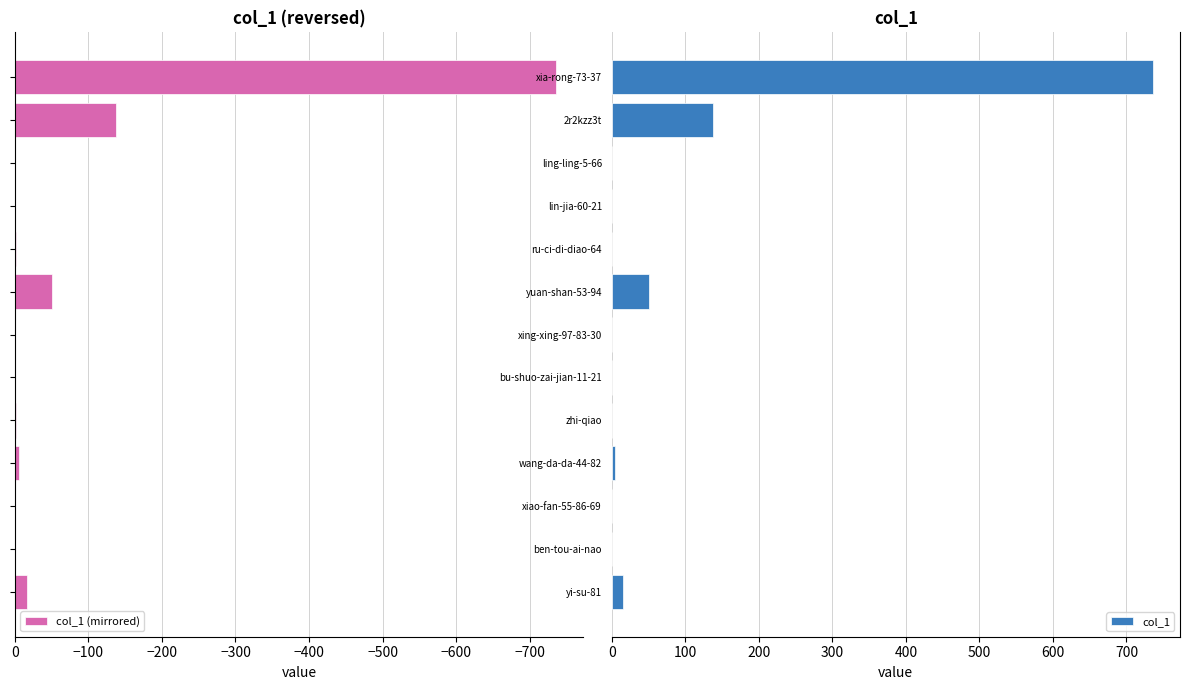

Which series has the largest range (max minus min)?

col_1 (mirrored)